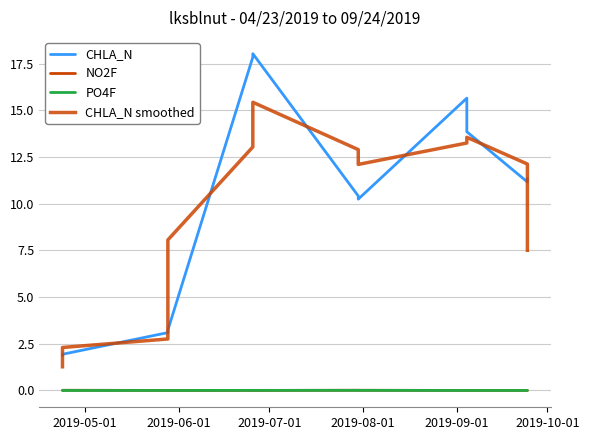

Is this an area chart (filled region under the line)?

No